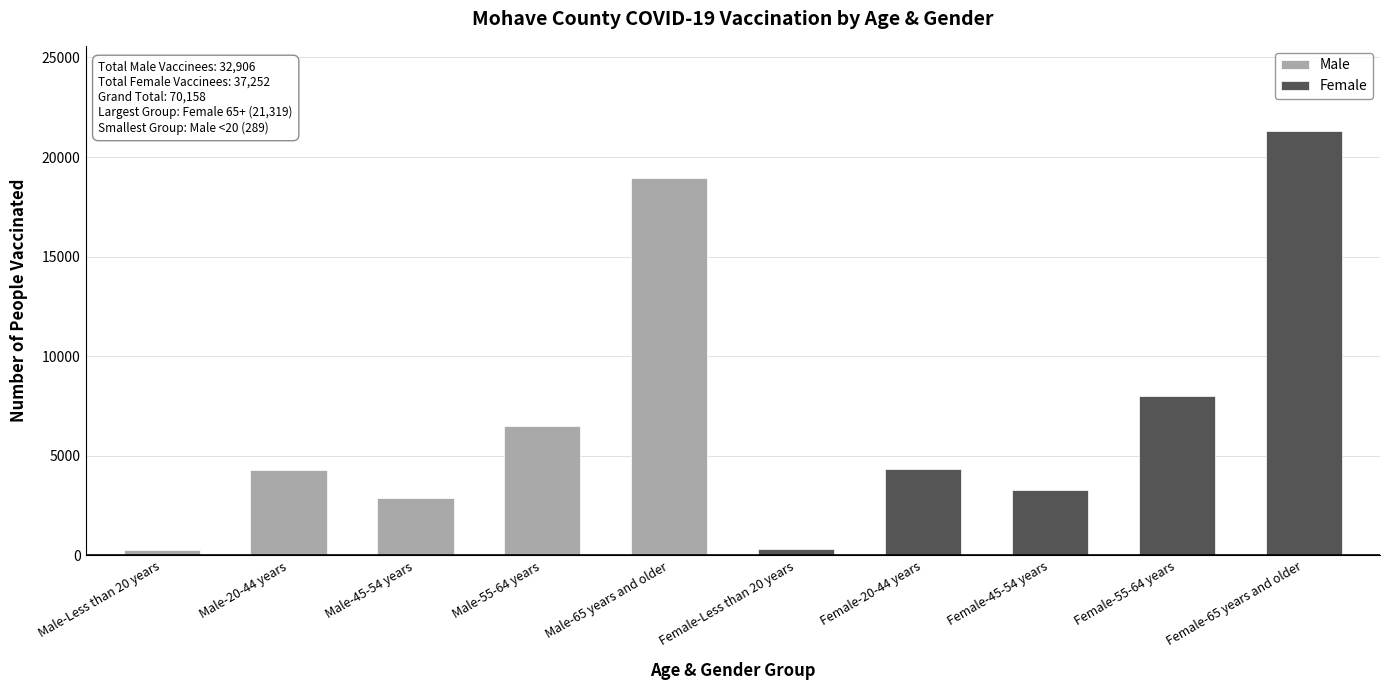

What position from the left is Male-20-44 years?

2